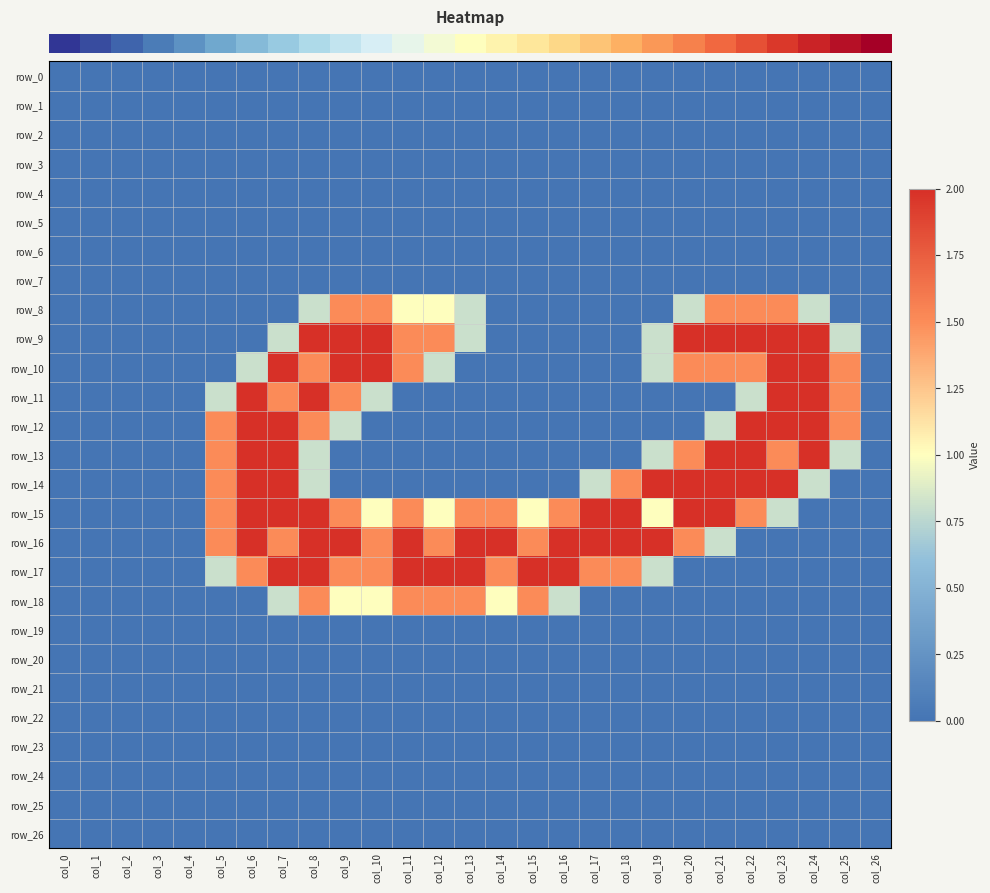

At which category is the sum across all series the highest?

col_8